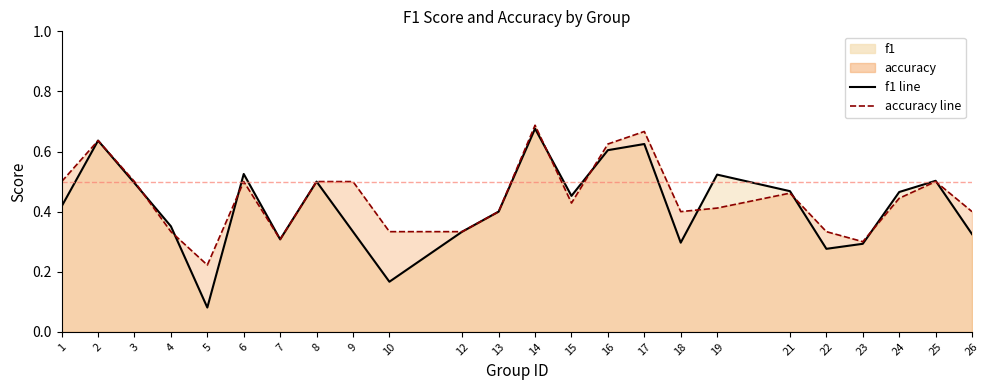

What is the sum of all accuracy line values?

10.7